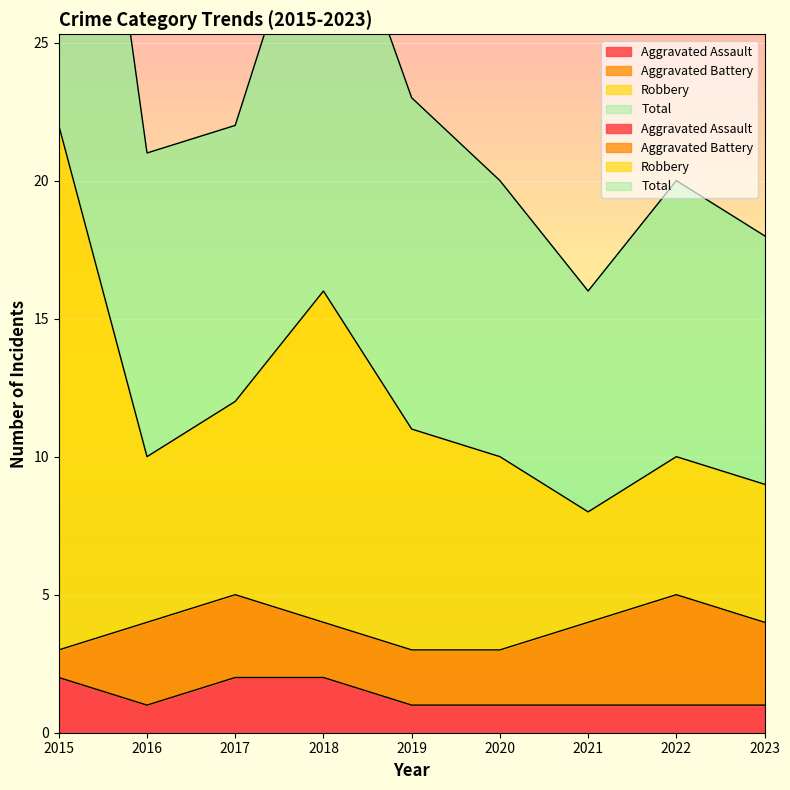

At how many categories does at least one series exceed 27?

2